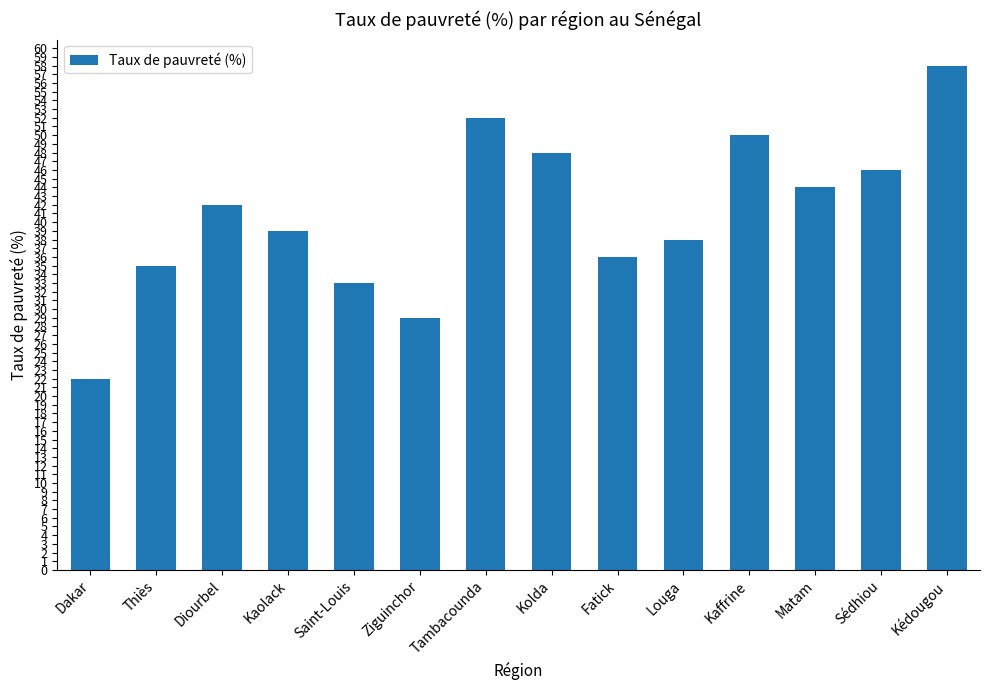

What is the difference between the maximum and second lowest values?

29